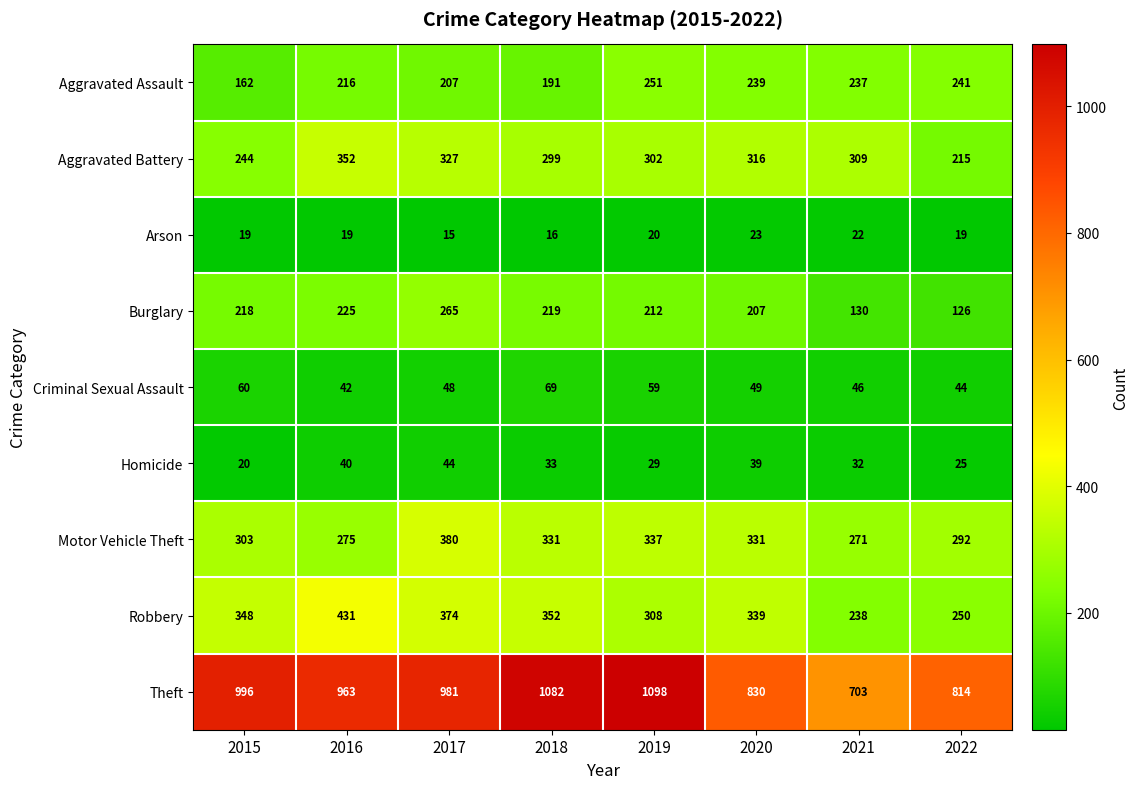

Where is Criminal Sexual Assault nearest to the value 55?

2019